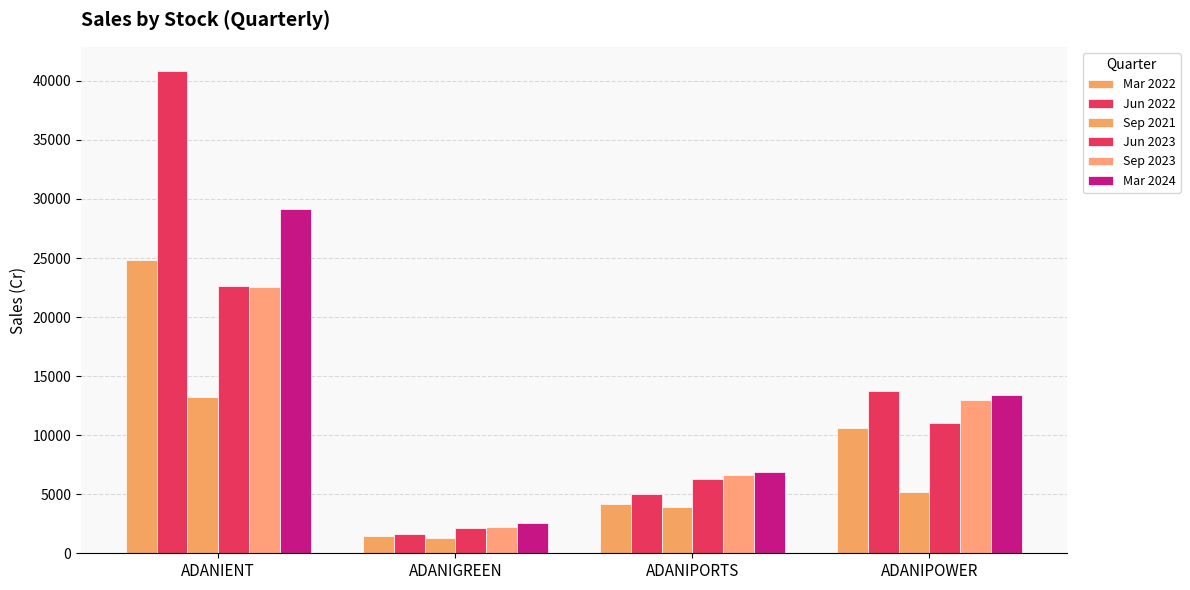

How many data points in Jun 2023 are less than 11006?

2